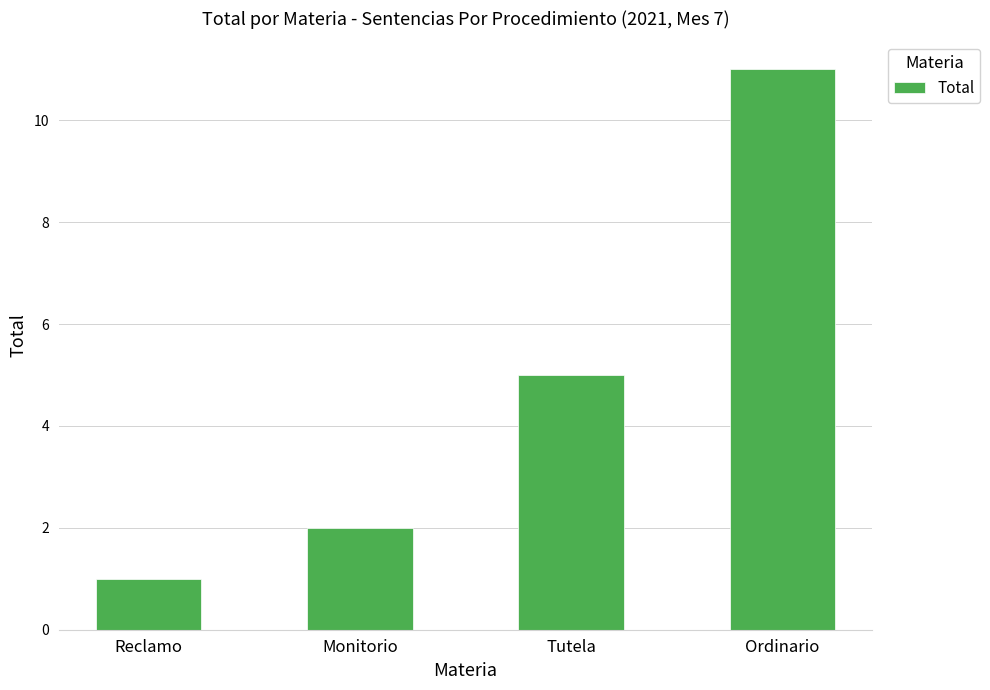

What is the value of the 2nd bar from the left?

2